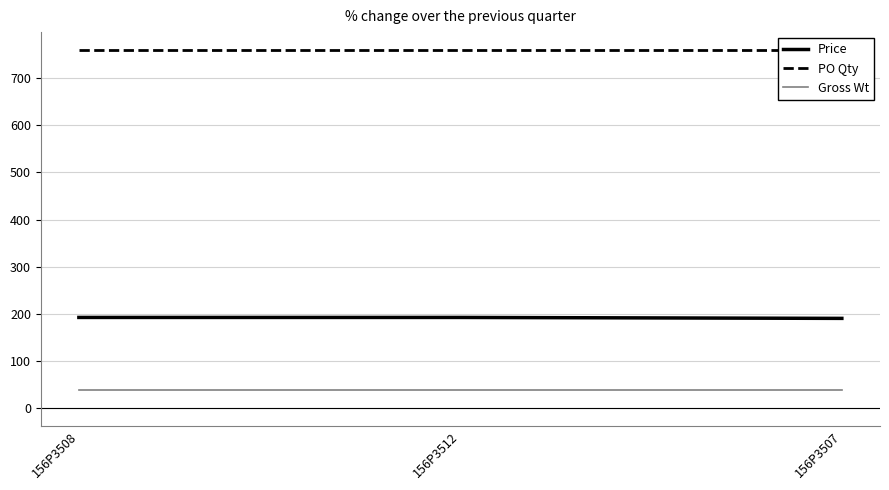

How many series are shown in this chart?

3